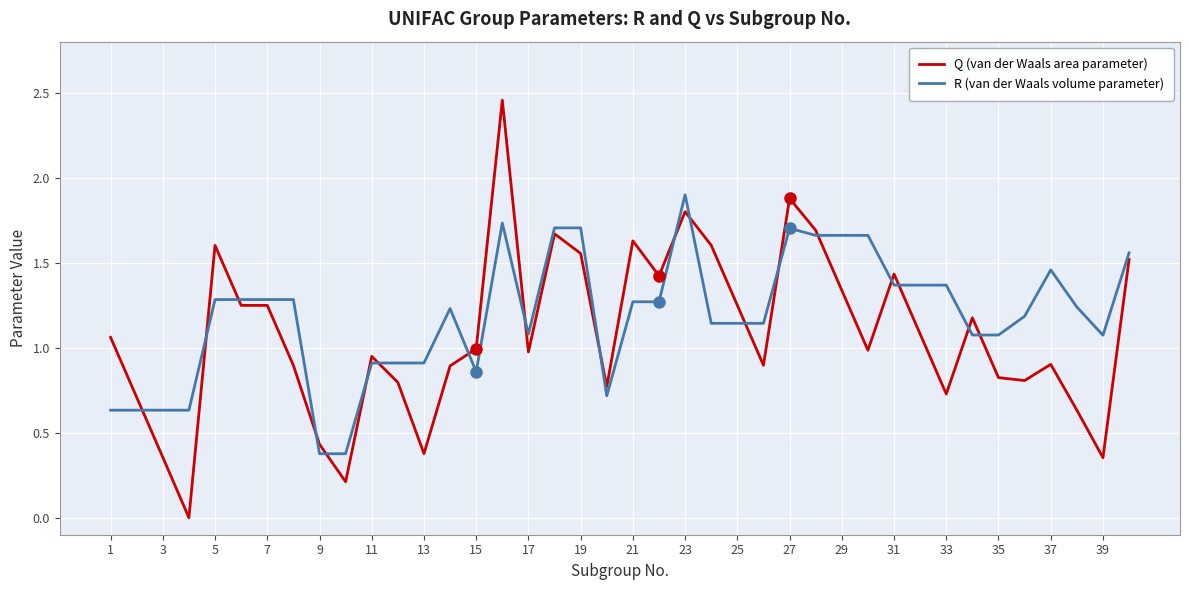

Rank the series by their maximum value, from lowest to highest.

R (van der Waals volume parameter), Q (van der Waals area parameter)